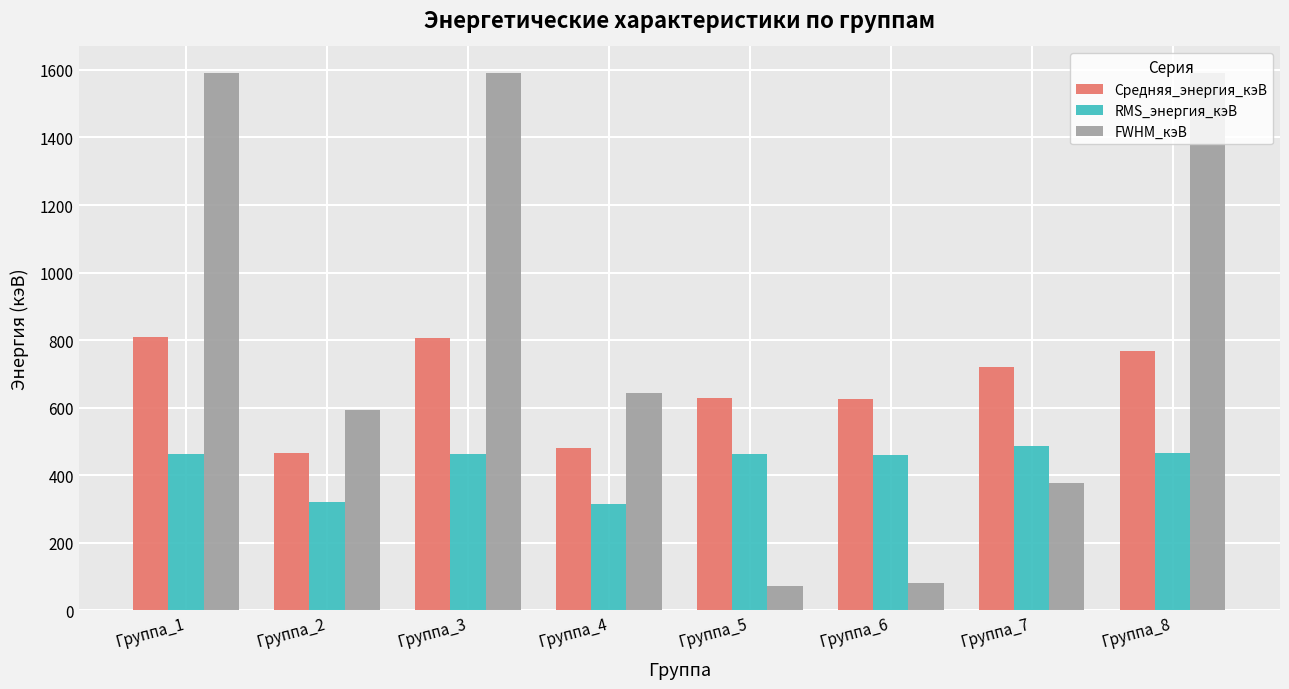

The RMS_энергия_кэВ series shows 321.6 at Группа_2. True or false?

True